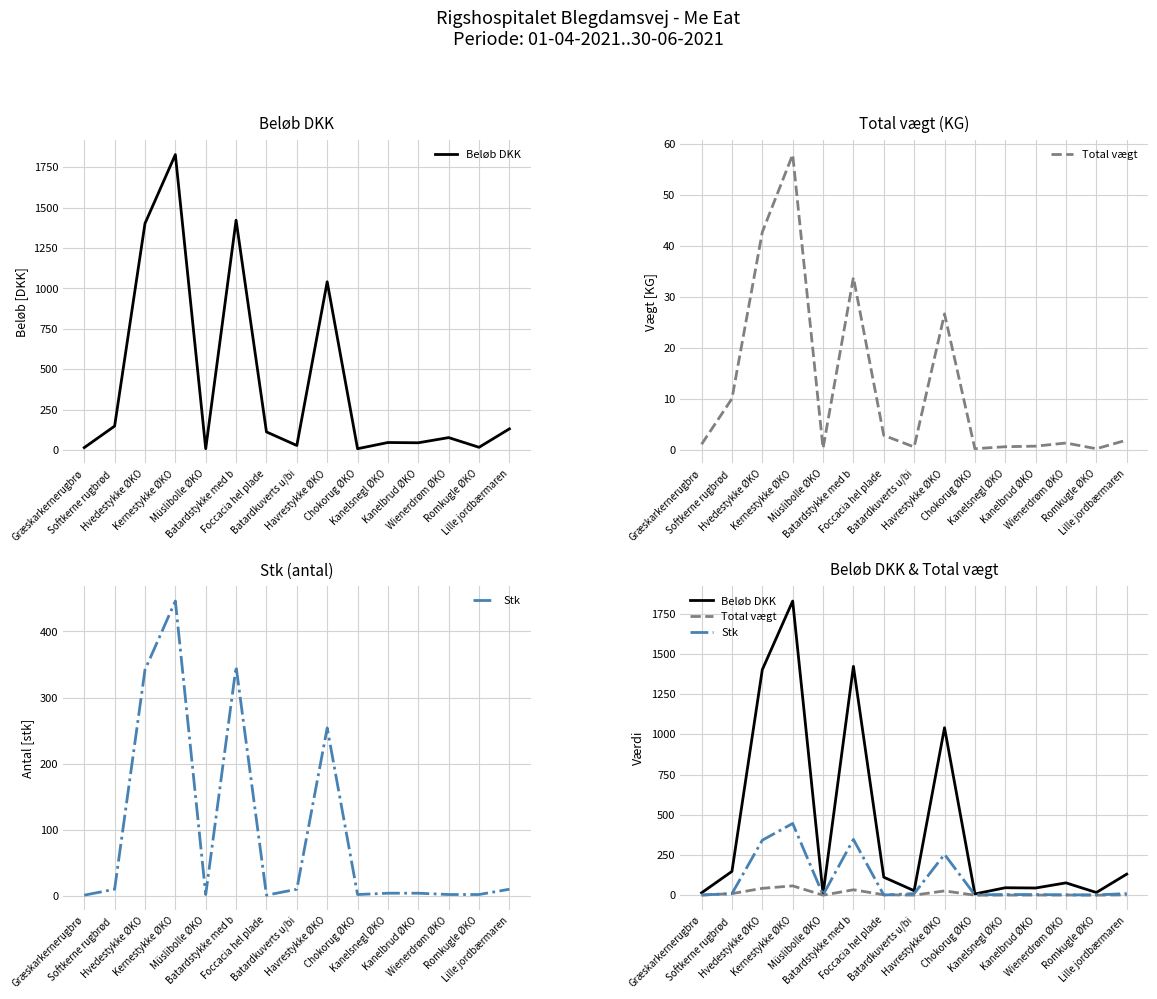

Which series has the largest total across all categories?

Beløb DKK